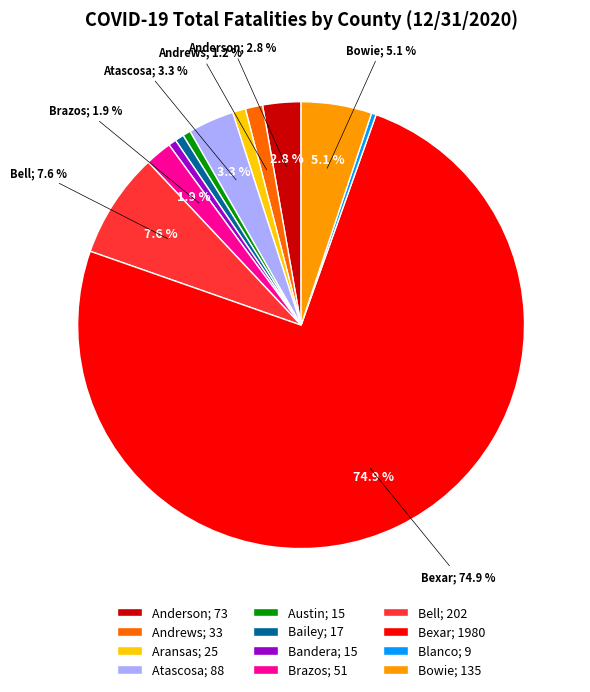

Combined, do Angelina and Blanco account for over 50%?

No